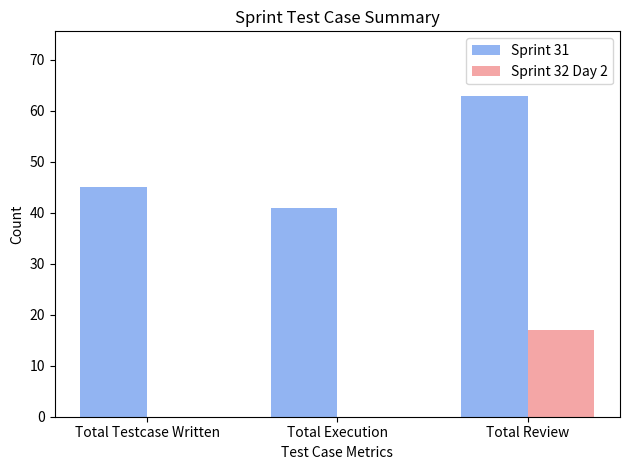

How many data points does each series have?

3